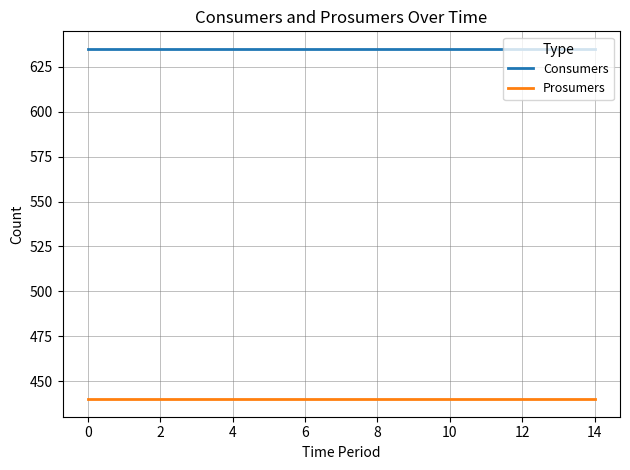

How many series are shown in this chart?

2